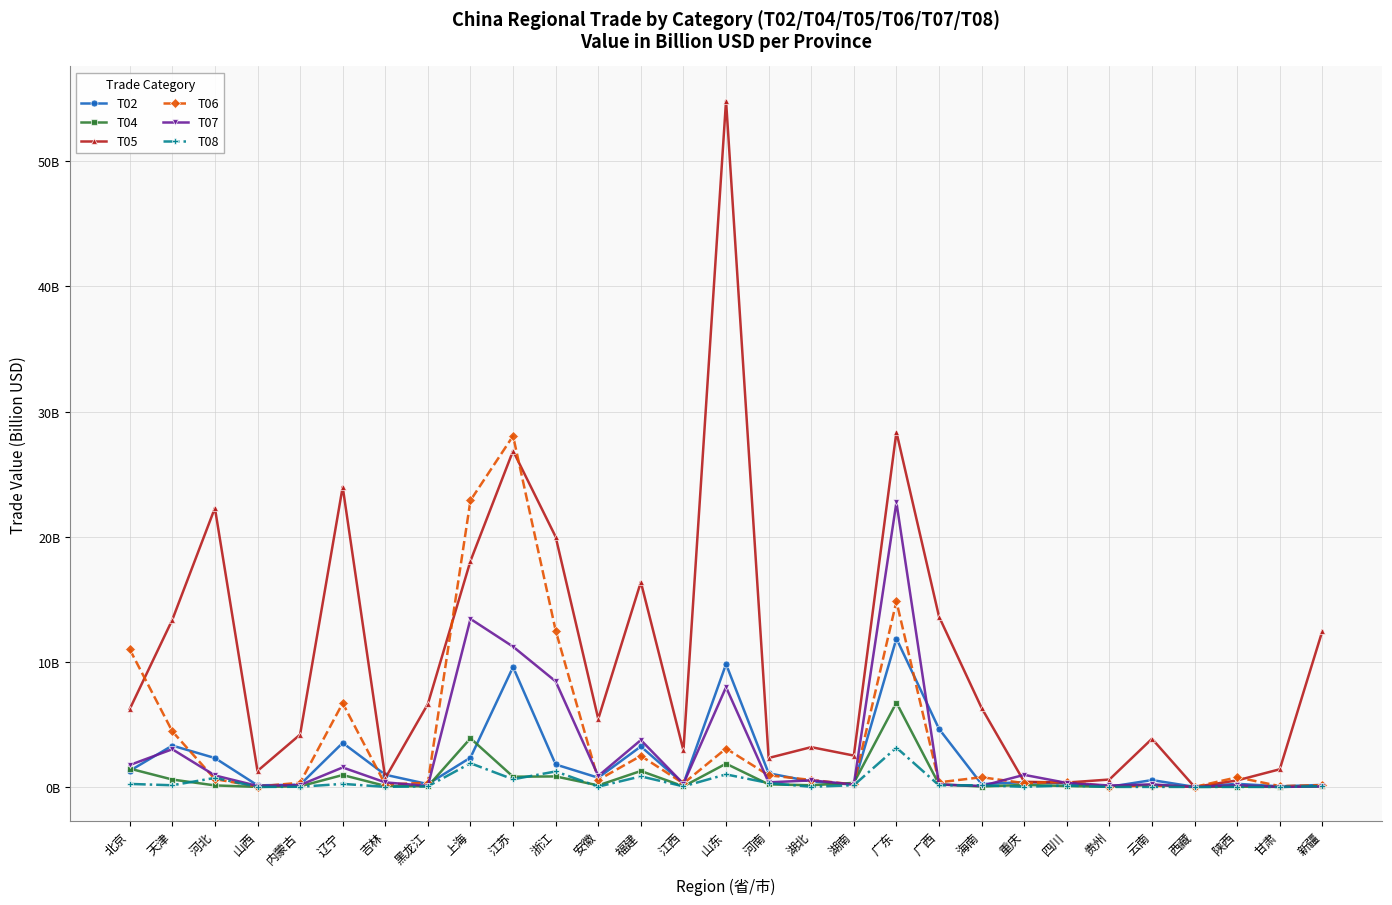

What is the difference between the T04 values at 湖北 and 江苏?

0.7